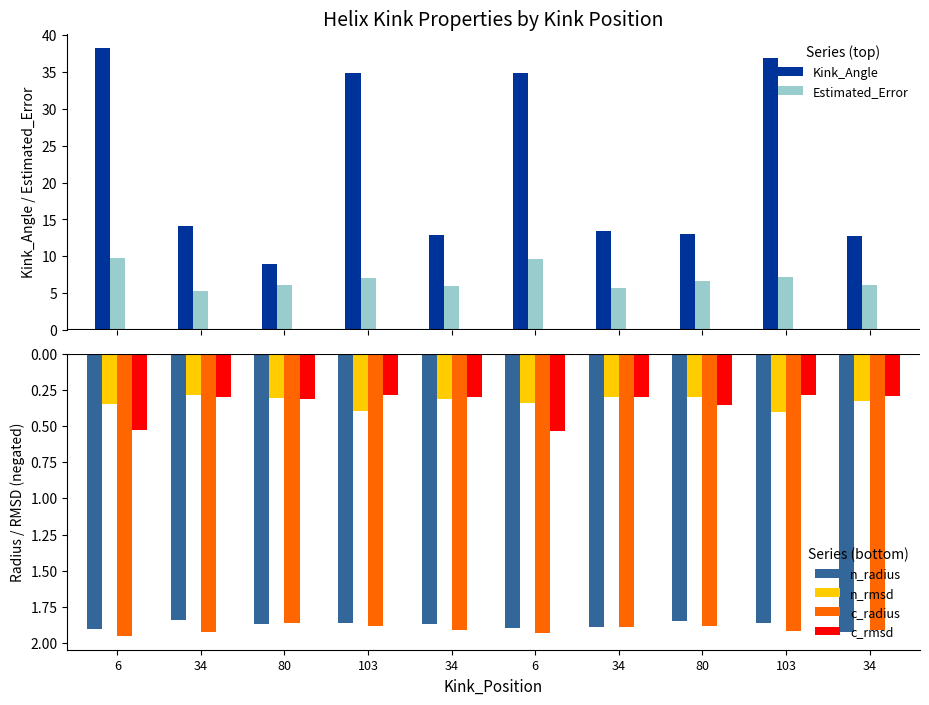

Does the chart contain any negative values?

Yes